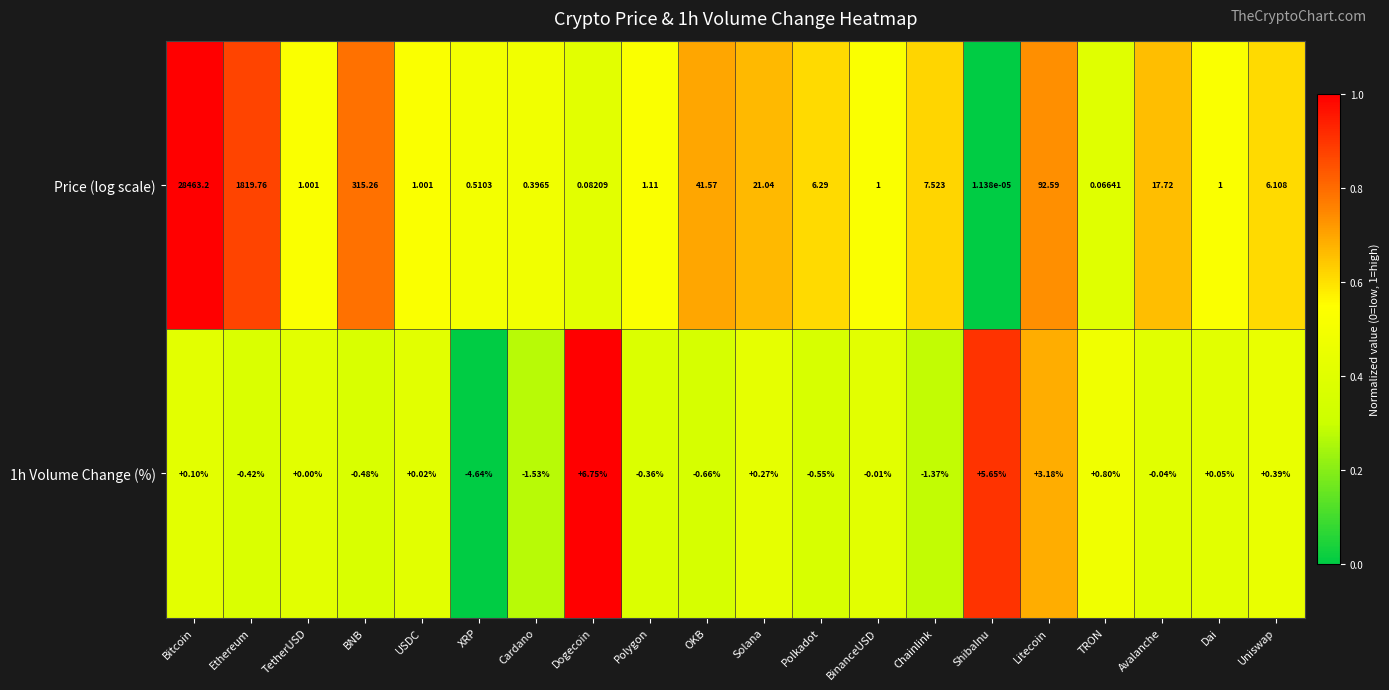

At which label does 1h Volume Change (%) reach its peak?

Dogecoin